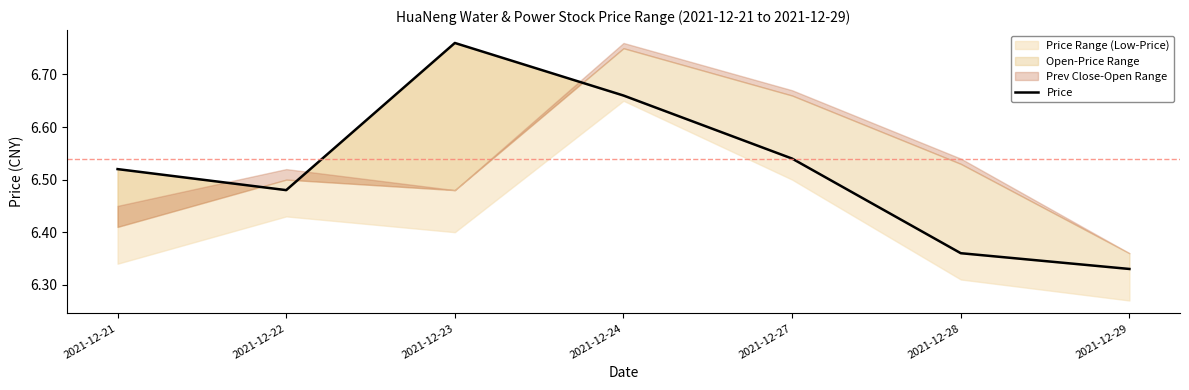

At which label is the value closest to 6?

2021-12-29